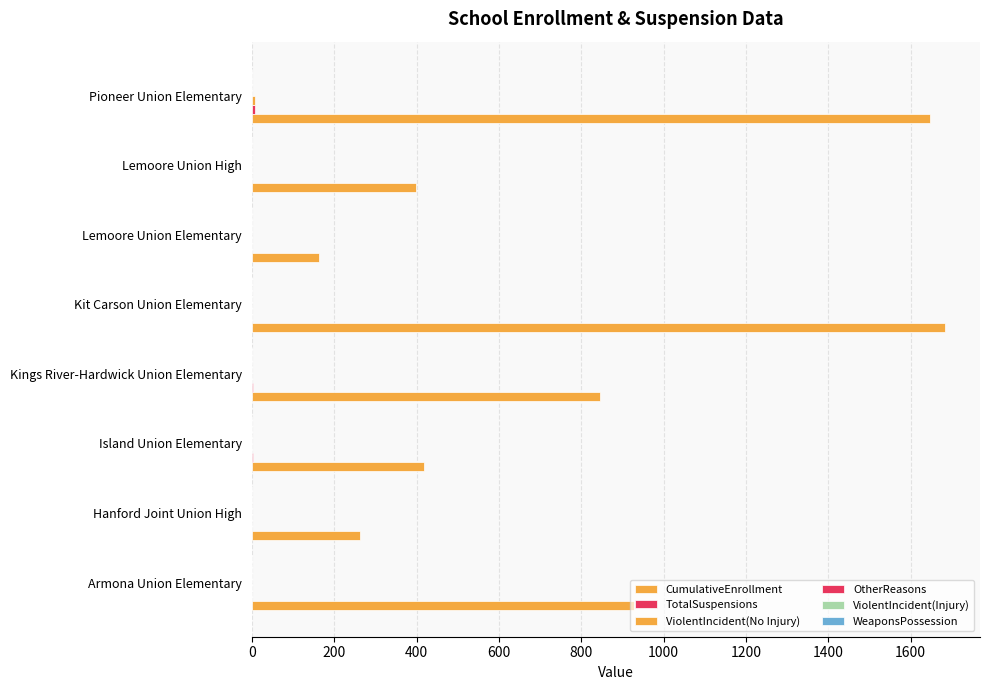

Count the number of categories in the chart.

8